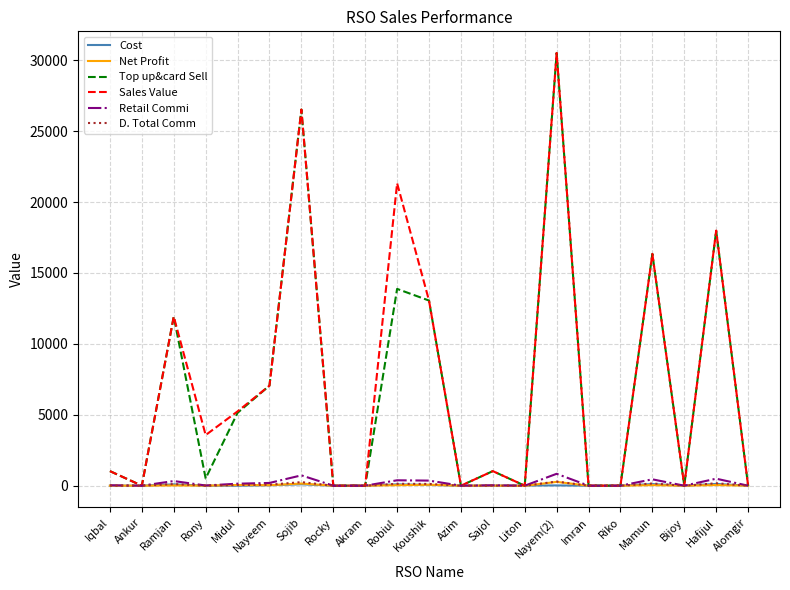

What is the greatest value displayed?

30514.0